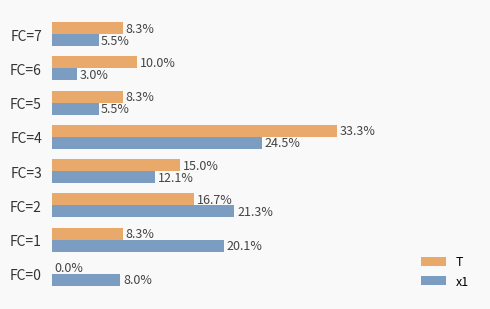

At which category is the sum across all series the highest?

FC=4